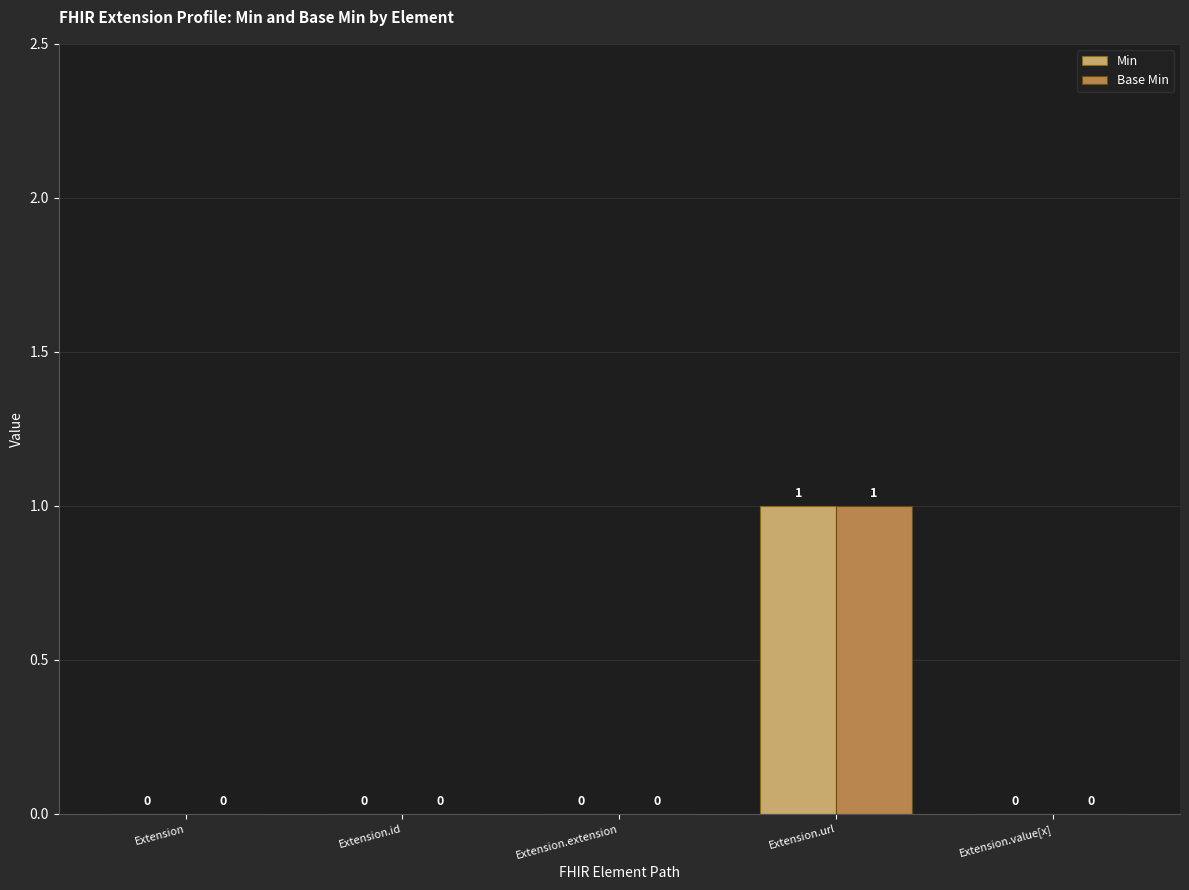

The Base Min series shows 0 at Extension.value[x]. True or false?

True